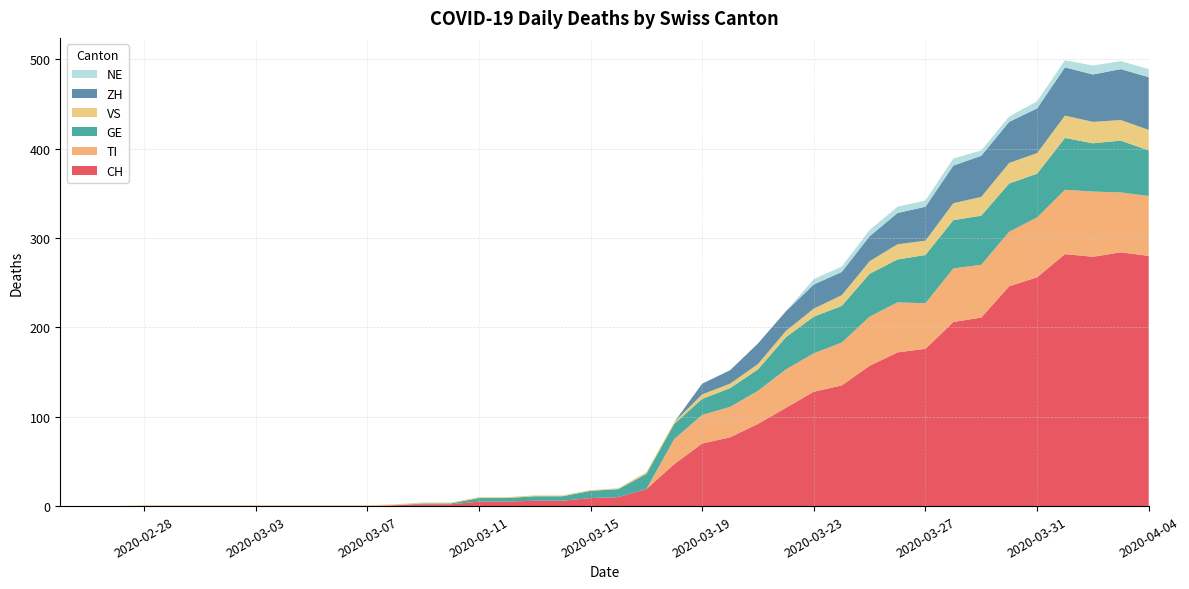

Reading right to left, extract all data points from this chart.

CH: 2020-04-04=280	2020-04-03=284	2020-04-02=279	2020-04-01=282	2020-03-31=256	2020-03-30=246	2020-03-29=211	2020-03-28=206	2020-03-27=176	2020-03-26=172	2020-03-25=157	2020-03-24=135	2020-03-23=128	2020-03-22=110	2020-03-21=92	2020-03-20=77	2020-03-19=70	2020-03-18=47	2020-03-17=19	2020-03-16=10	2020-03-15=9	2020-03-14=6	2020-03-13=6	2020-03-12=5	2020-03-11=5	2020-03-10=2	2020-03-09=2	2020-03-08=1	2020-03-07=0	2020-03-06=0	2020-03-05=0	2020-03-04=0	2020-03-03=0	2020-03-02=0	2020-03-01=0	2020-02-29=0	2020-02-28=0	2020-02-27=0	2020-02-26=0	2020-02-25=0
TI: 2020-04-04=67	2020-04-03=67	2020-04-02=73	2020-04-01=72	2020-03-31=67	2020-03-30=61	2020-03-29=59	2020-03-28=60	2020-03-27=51	2020-03-26=56	2020-03-25=55	2020-03-24=48	2020-03-23=43	2020-03-22=43	2020-03-21=37	2020-03-20=34	2020-03-19=32	2020-03-18=28	2020-03-17=0	2020-03-16=0	2020-03-15=0	2020-03-14=0	2020-03-13=0	2020-03-12=0	2020-03-11=0	2020-03-10=0	2020-03-09=0	2020-03-08=0	2020-03-07=0	2020-03-06=0	2020-03-05=0	2020-03-04=0	2020-03-03=0	2020-03-02=0	2020-03-01=0	2020-02-29=0	2020-02-28=0	2020-02-27=0	2020-02-26=0	2020-02-25=0
GE: 2020-04-04=51	2020-04-03=58	2020-04-02=54	2020-04-01=58	2020-03-31=49	2020-03-30=54	2020-03-29=55	2020-03-28=54	2020-03-27=54	2020-03-26=48	2020-03-25=48	2020-03-24=41	2020-03-23=41	2020-03-22=36	2020-03-21=24	2020-03-20=21	2020-03-19=18	2020-03-18=17	2020-03-17=17	2020-03-16=9	2020-03-15=8	2020-03-14=5	2020-03-13=5	2020-03-12=4	2020-03-11=4	2020-03-10=1	2020-03-09=1	2020-03-08=0	2020-03-07=0	2020-03-06=0	2020-03-05=0	2020-03-04=0	2020-03-03=0	2020-03-02=0	2020-03-01=0	2020-02-29=0	2020-02-28=0	2020-02-27=0	2020-02-26=0	2020-02-25=0
VS: 2020-04-04=23	2020-04-03=23	2020-04-02=24	2020-04-01=25	2020-03-31=23	2020-03-30=23	2020-03-29=21	2020-03-28=19	2020-03-27=16	2020-03-26=17	2020-03-25=14	2020-03-24=12	2020-03-23=9	2020-03-22=7	2020-03-21=6	2020-03-20=5	2020-03-19=5	2020-03-18=2	2020-03-17=2	2020-03-16=1	2020-03-15=1	2020-03-14=1	2020-03-13=1	2020-03-12=1	2020-03-11=1	2020-03-10=1	2020-03-09=1	2020-03-08=1	2020-03-07=1	2020-03-06=1	2020-03-05=1	2020-03-04=1	2020-03-03=1	2020-03-02=1	2020-03-01=1	2020-02-29=1	2020-02-28=1	2020-02-27=0	2020-02-26=0	2020-02-25=0
ZH: 2020-04-04=59	2020-04-03=57	2020-04-02=53	2020-04-01=54	2020-03-31=50	2020-03-30=46	2020-03-29=46	2020-03-28=42	2020-03-27=38	2020-03-26=35	2020-03-25=28	2020-03-24=26	2020-03-23=27	2020-03-22=22	2020-03-21=23	2020-03-20=15	2020-03-19=12	2020-03-18=0	2020-03-17=0	2020-03-16=0	2020-03-15=0	2020-03-14=0	2020-03-13=0	2020-03-12=0	2020-03-11=0	2020-03-10=0	2020-03-09=0	2020-03-08=0	2020-03-07=0	2020-03-06=0	2020-03-05=0	2020-03-04=0	2020-03-03=0	2020-03-02=0	2020-03-01=0	2020-02-29=0	2020-02-28=0	2020-02-27=0	2020-02-26=0	2020-02-25=0
NE: 2020-04-04=9	2020-04-03=9	2020-04-02=10	2020-04-01=8	2020-03-31=8	2020-03-30=6	2020-03-29=6	2020-03-28=8	2020-03-27=7	2020-03-26=7	2020-03-25=7	2020-03-24=6	2020-03-23=6	2020-03-22=0	2020-03-21=0	2020-03-20=0	2020-03-19=0	2020-03-18=0	2020-03-17=0	2020-03-16=0	2020-03-15=0	2020-03-14=0	2020-03-13=0	2020-03-12=0	2020-03-11=0	2020-03-10=0	2020-03-09=0	2020-03-08=0	2020-03-07=0	2020-03-06=0	2020-03-05=0	2020-03-04=0	2020-03-03=0	2020-03-02=0	2020-03-01=0	2020-02-29=0	2020-02-28=0	2020-02-27=0	2020-02-26=0	2020-02-25=0